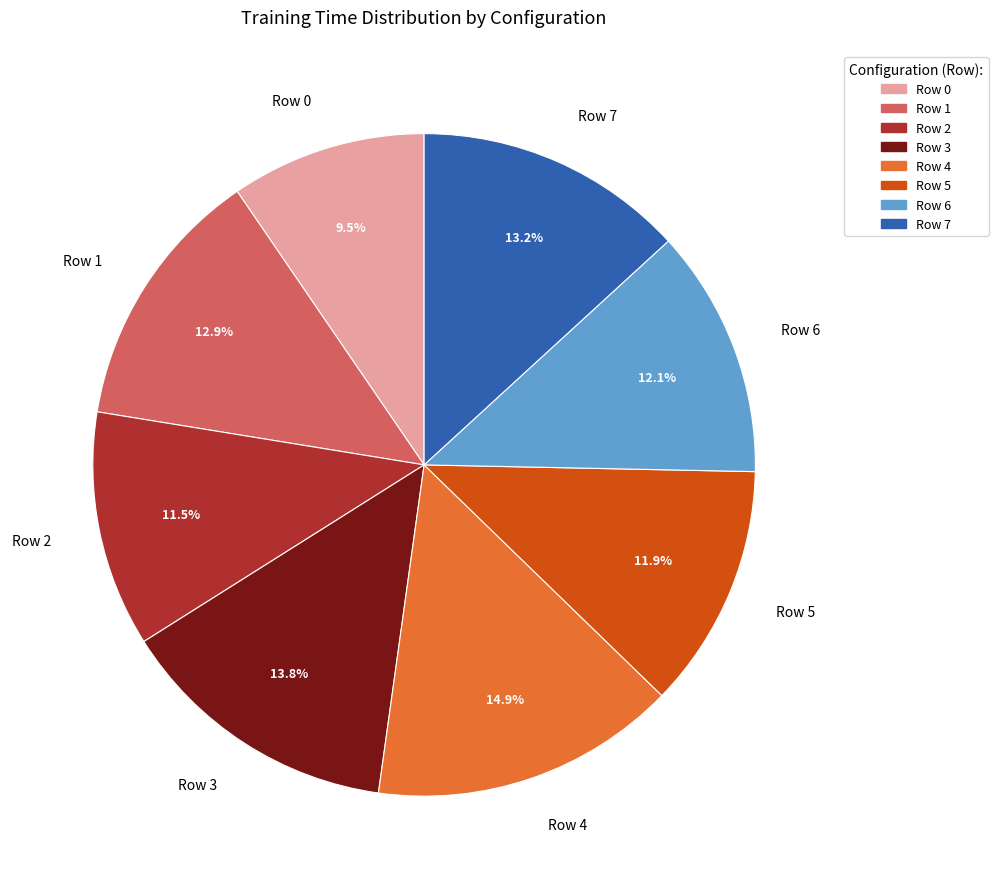

To the nearest percent, what percentage of the pie is Row 4?

15%